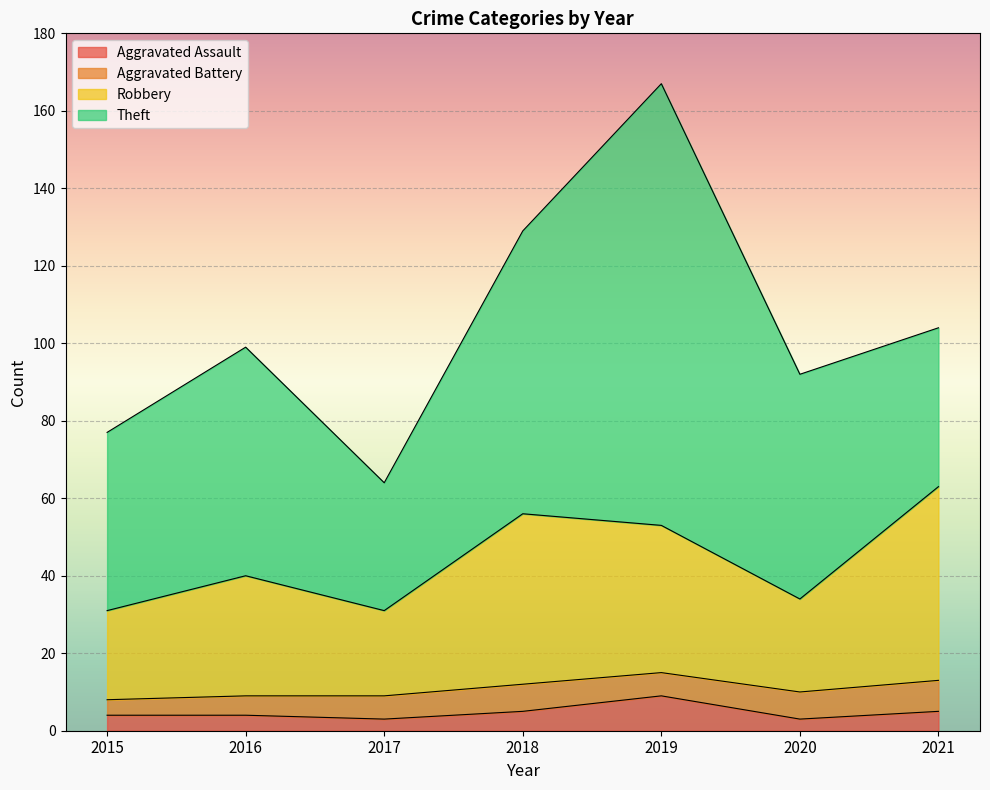

True or false: Total and Robbery cross at least once.

False